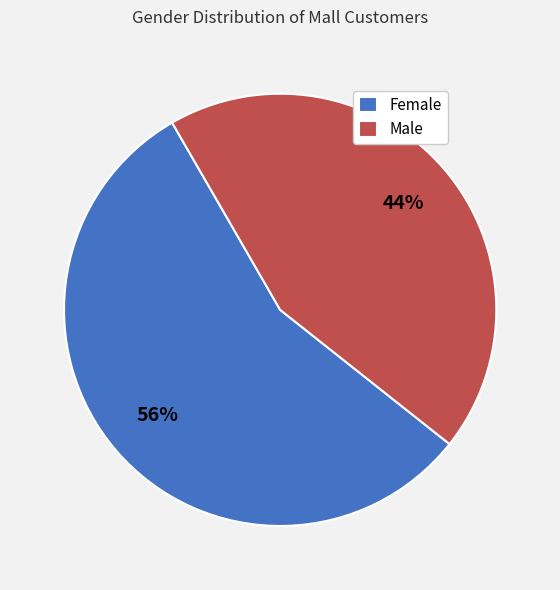

Is the sum of Male and Female greater than half?

Yes